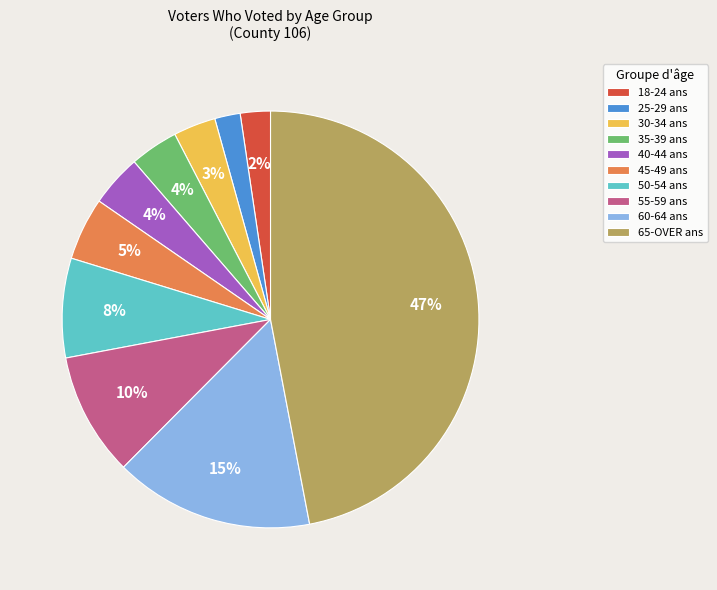

Which category has the biggest portion of the pie?

65-OVER